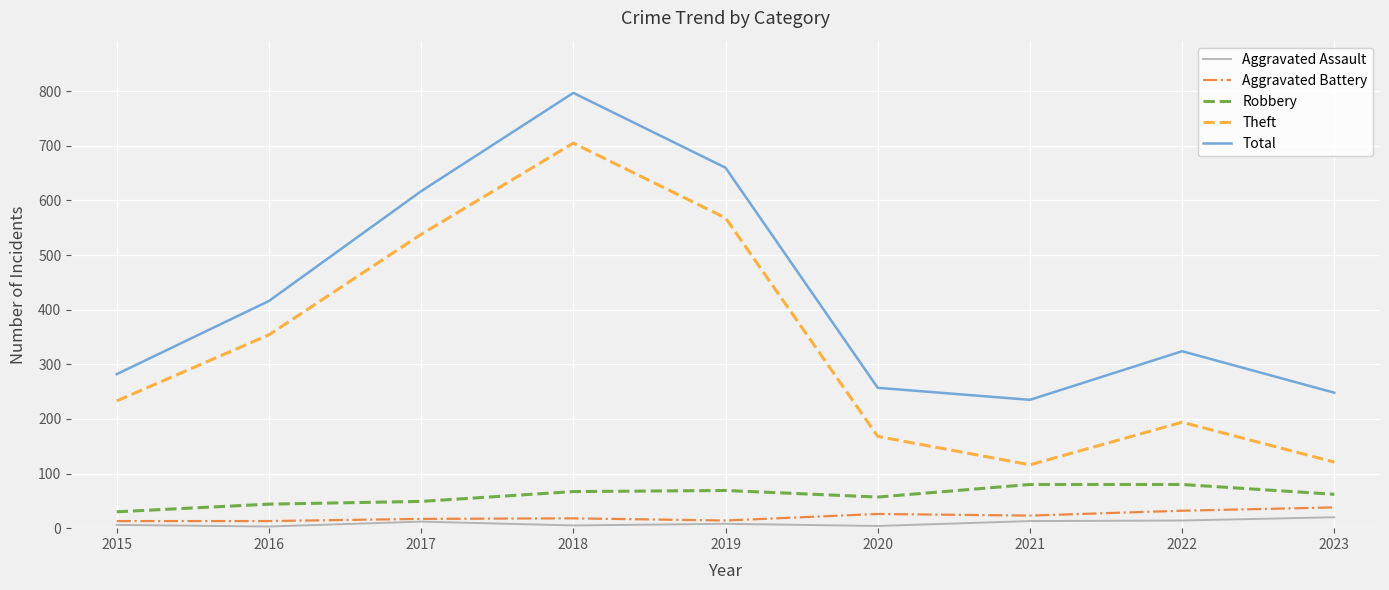

At which category is the sum across all series the highest?

2018